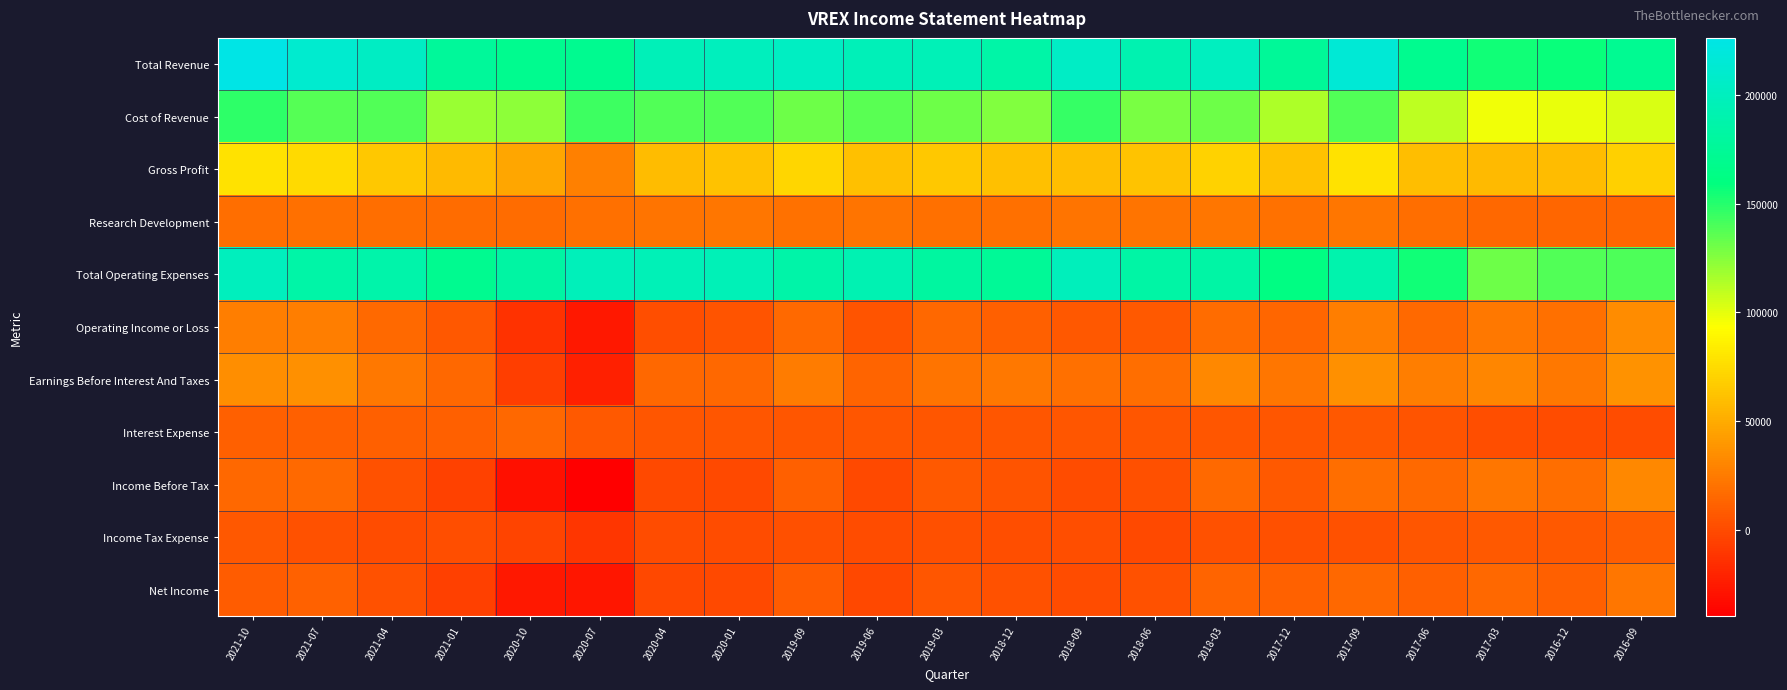

What is the minimum value shown in the chart?

-39800